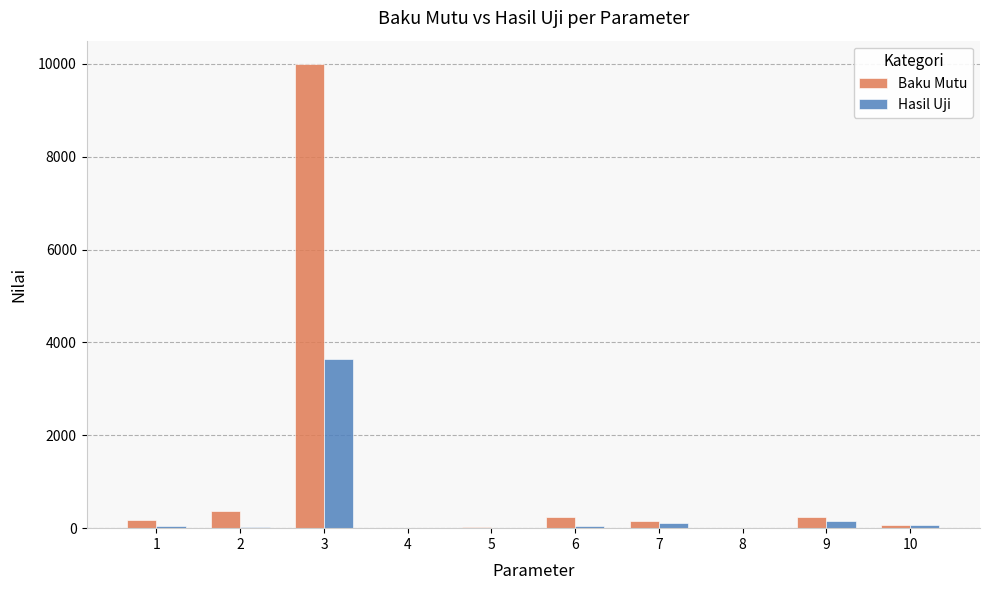

Read the Hasil Uji value at 2.

35